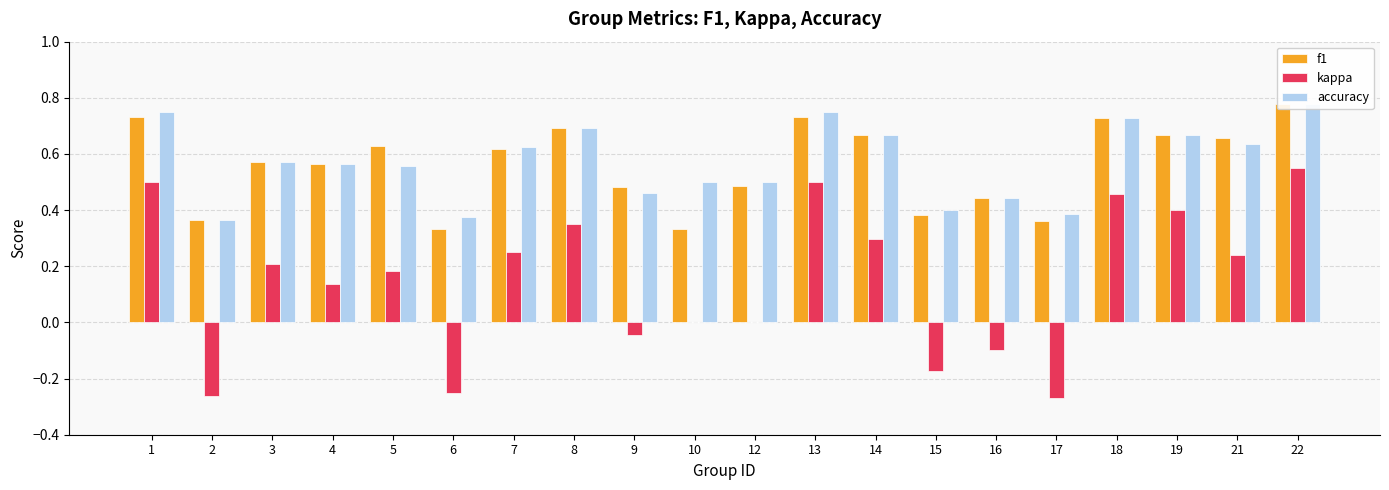

How many groups of bars are there?

20